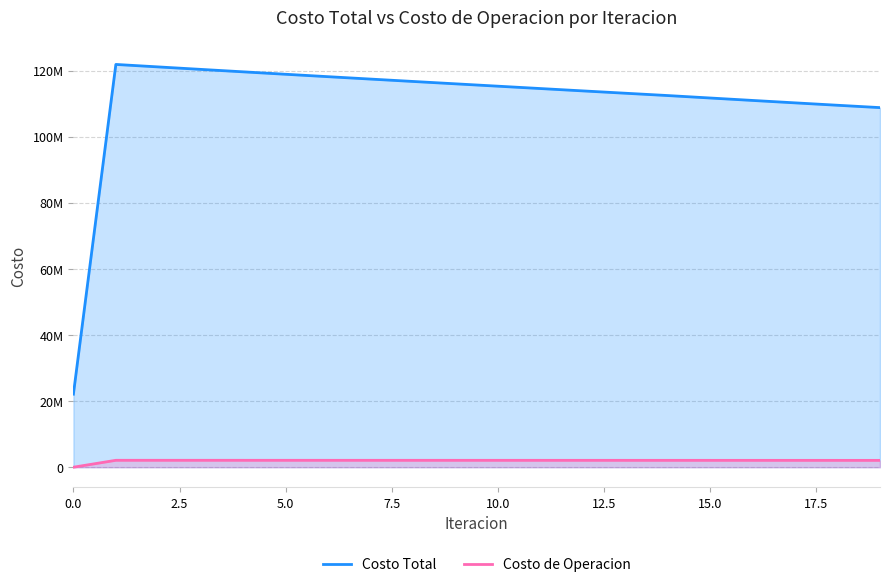

How many interior local peaks does the Costo Total series have?

1